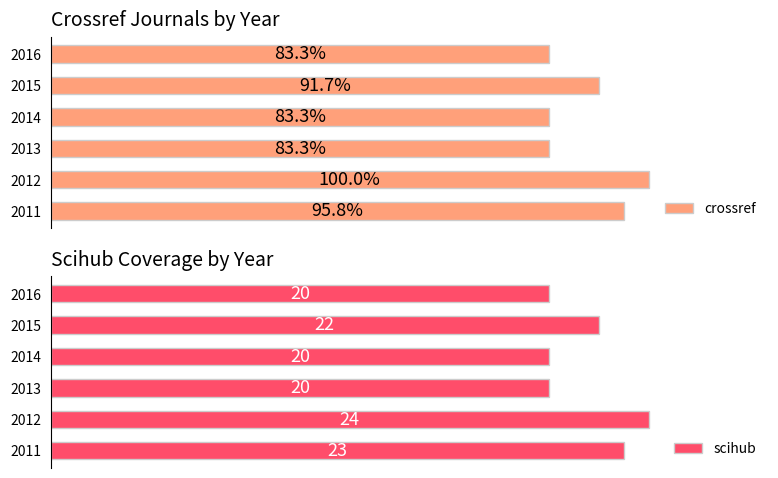

Is the value of scihub at 2013 greater than the value of crossref at 2011?

No